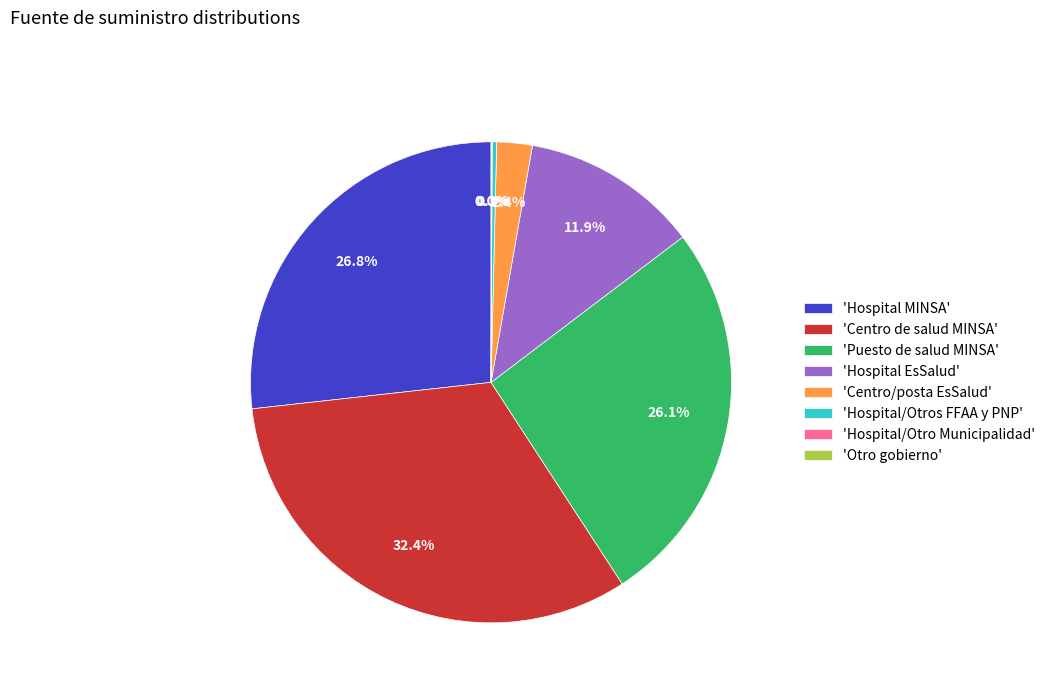

Is the sum of 'Hospital/Otros FFAA y PNP' and 'Hospital MINSA' greater than half?

No